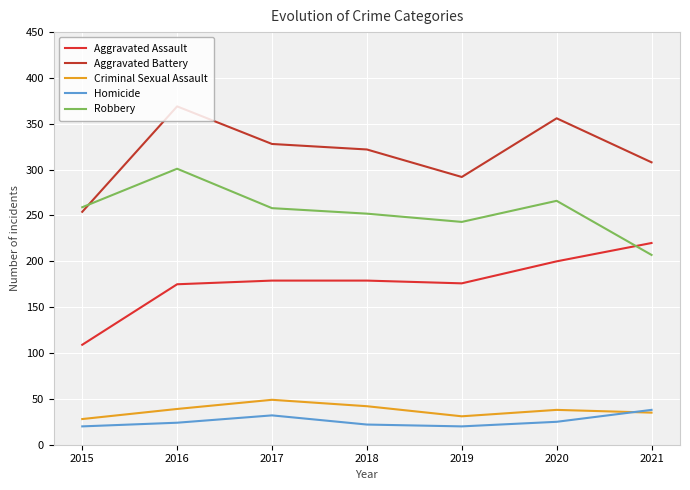

True or false: Aggravated Assault and Criminal Sexual Assault cross at least once.

False